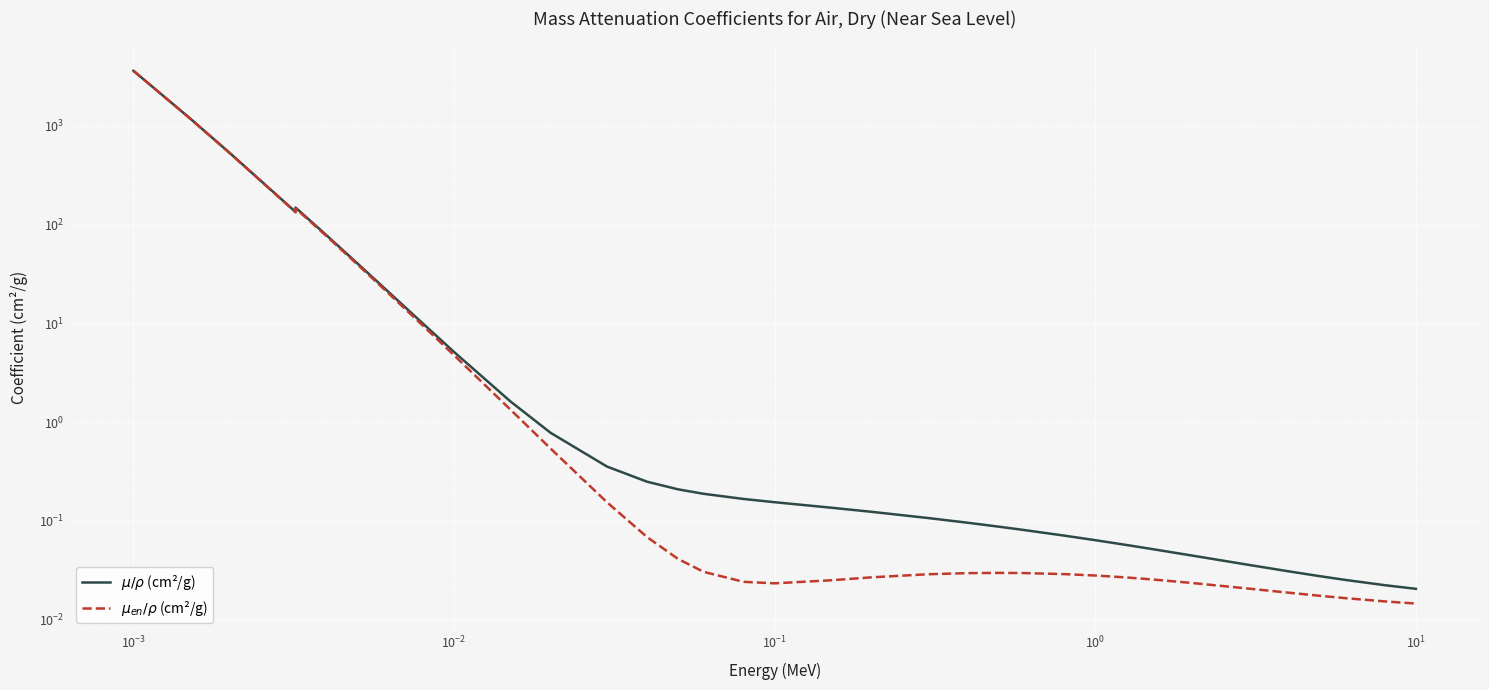

List the series in order of their overall mean, highest first.

$\mu/\rho$ (cm²/g), $\mu_{en}/\rho$ (cm²/g)